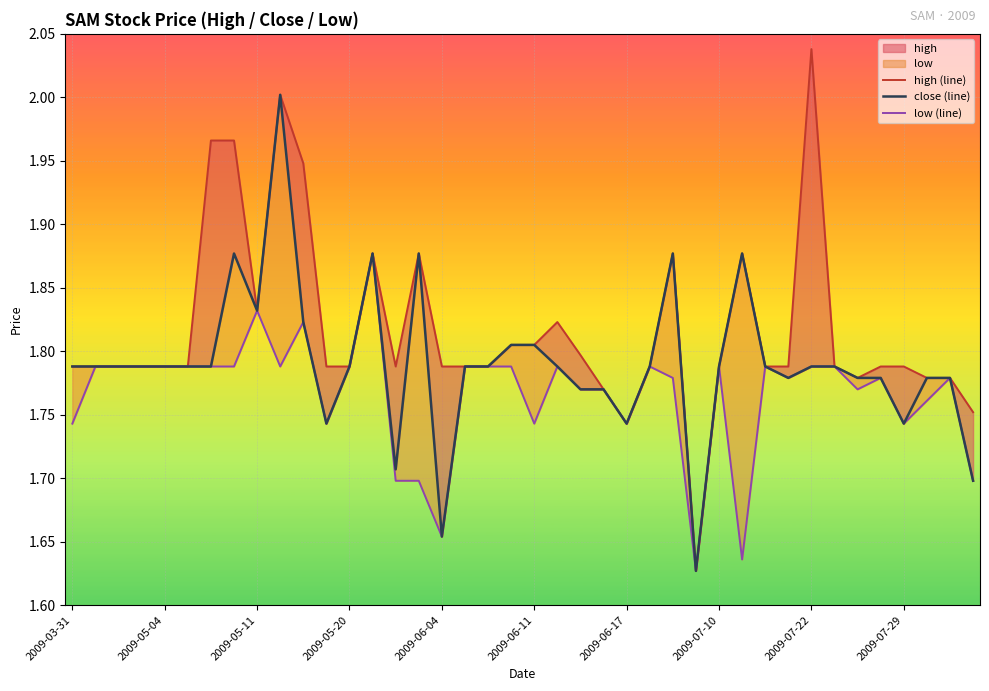

What is the average value of the low (line) series?

1.8